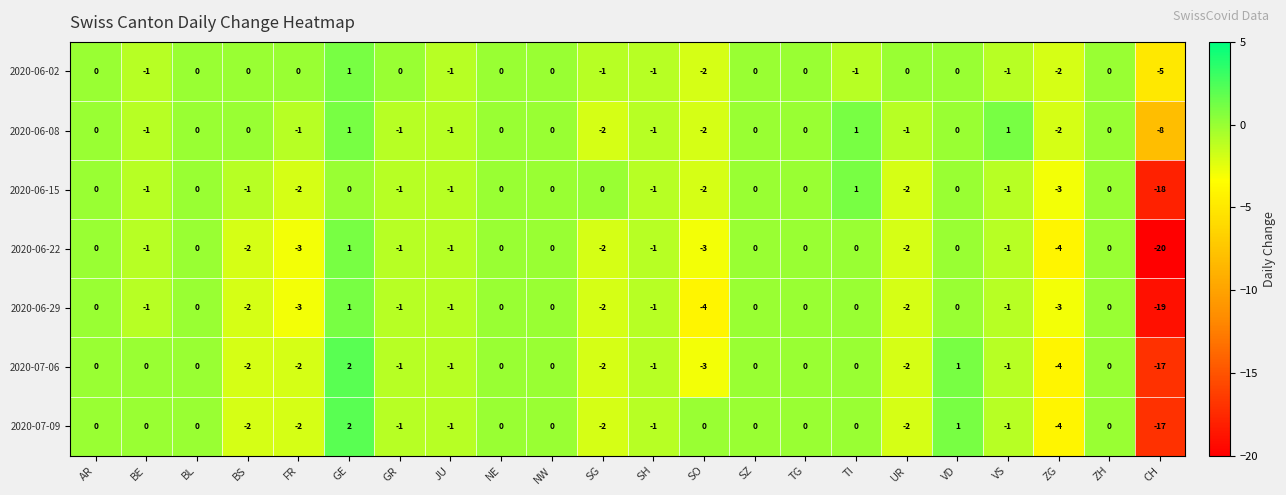

How many 2020-06-08 values are between -1 and 0?

15